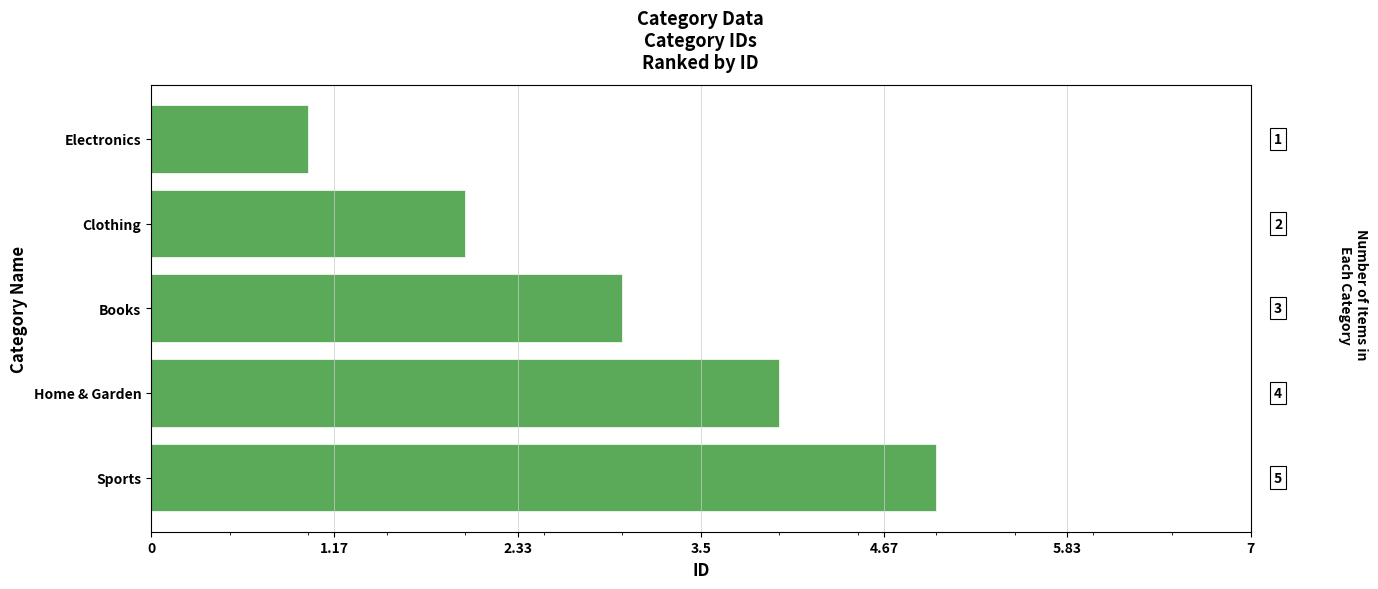

At which label is the value closest to 3?

Books